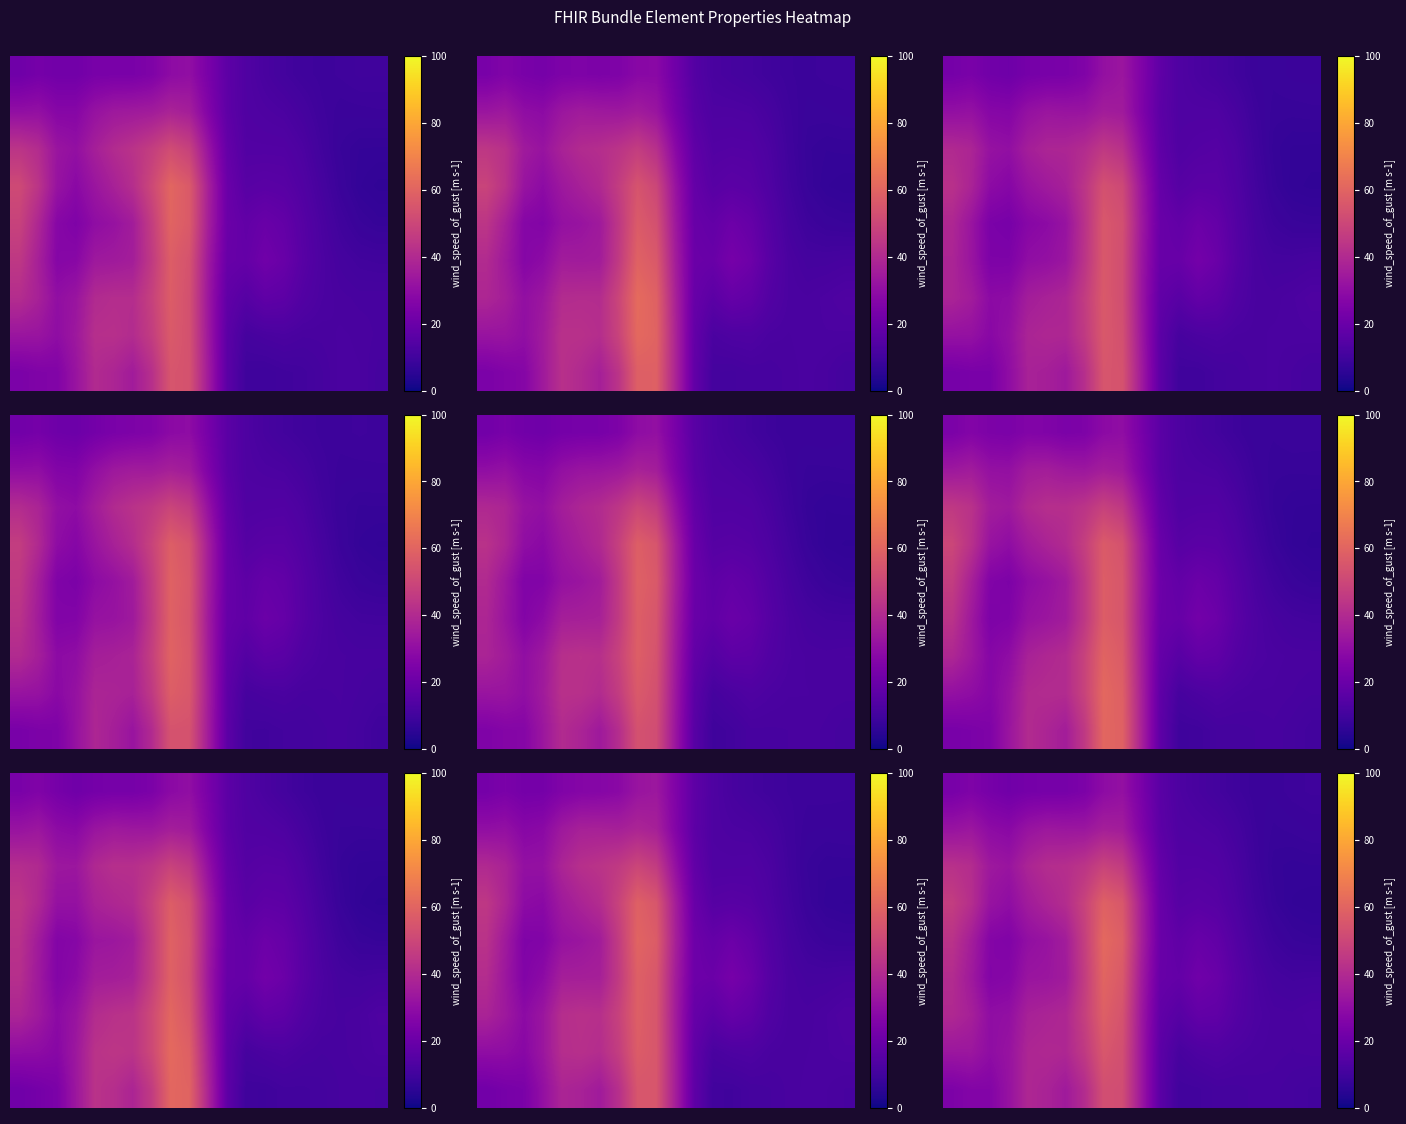

At which category is the sum across all series the highest?

8